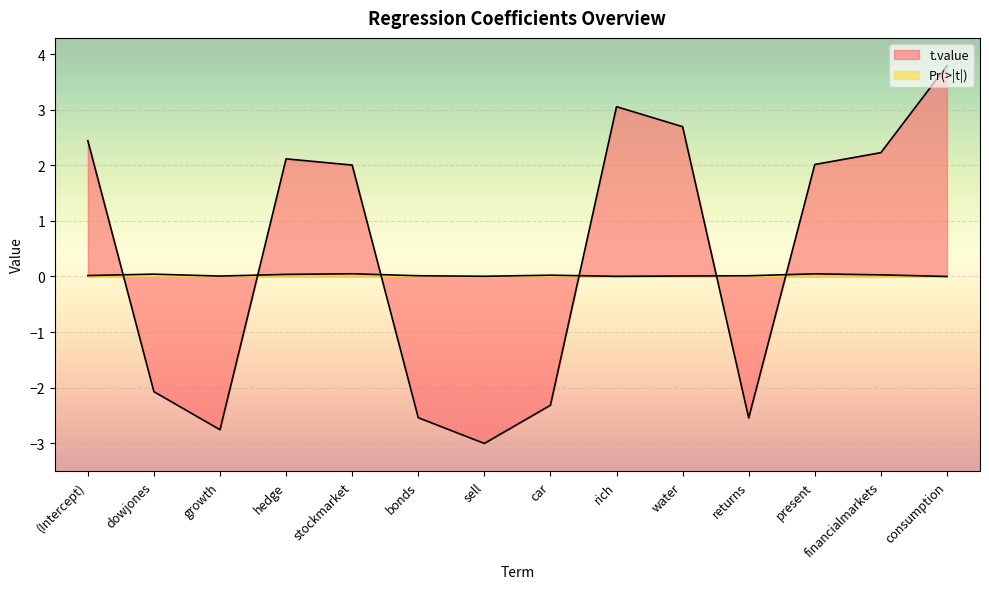

What is the label of the 7th point from the left?

sell